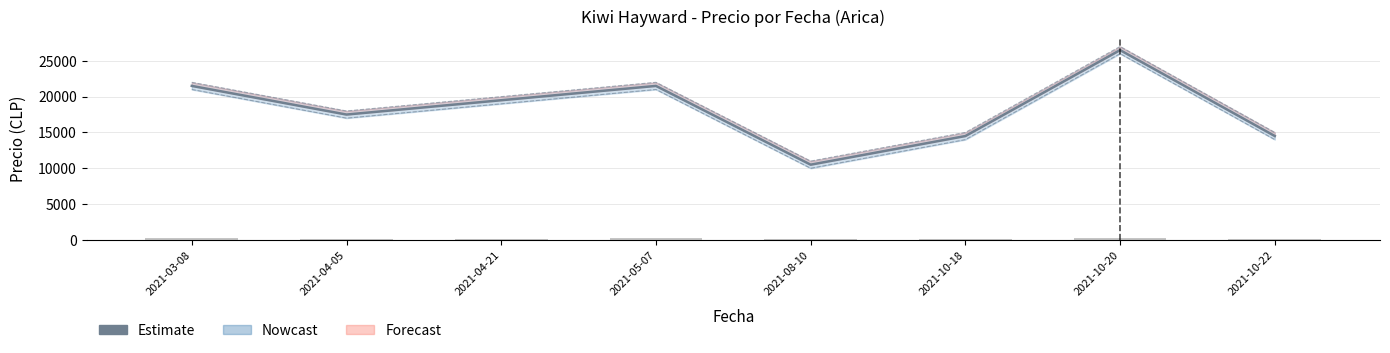

What is the value of the 3rd bar from the left?

19500